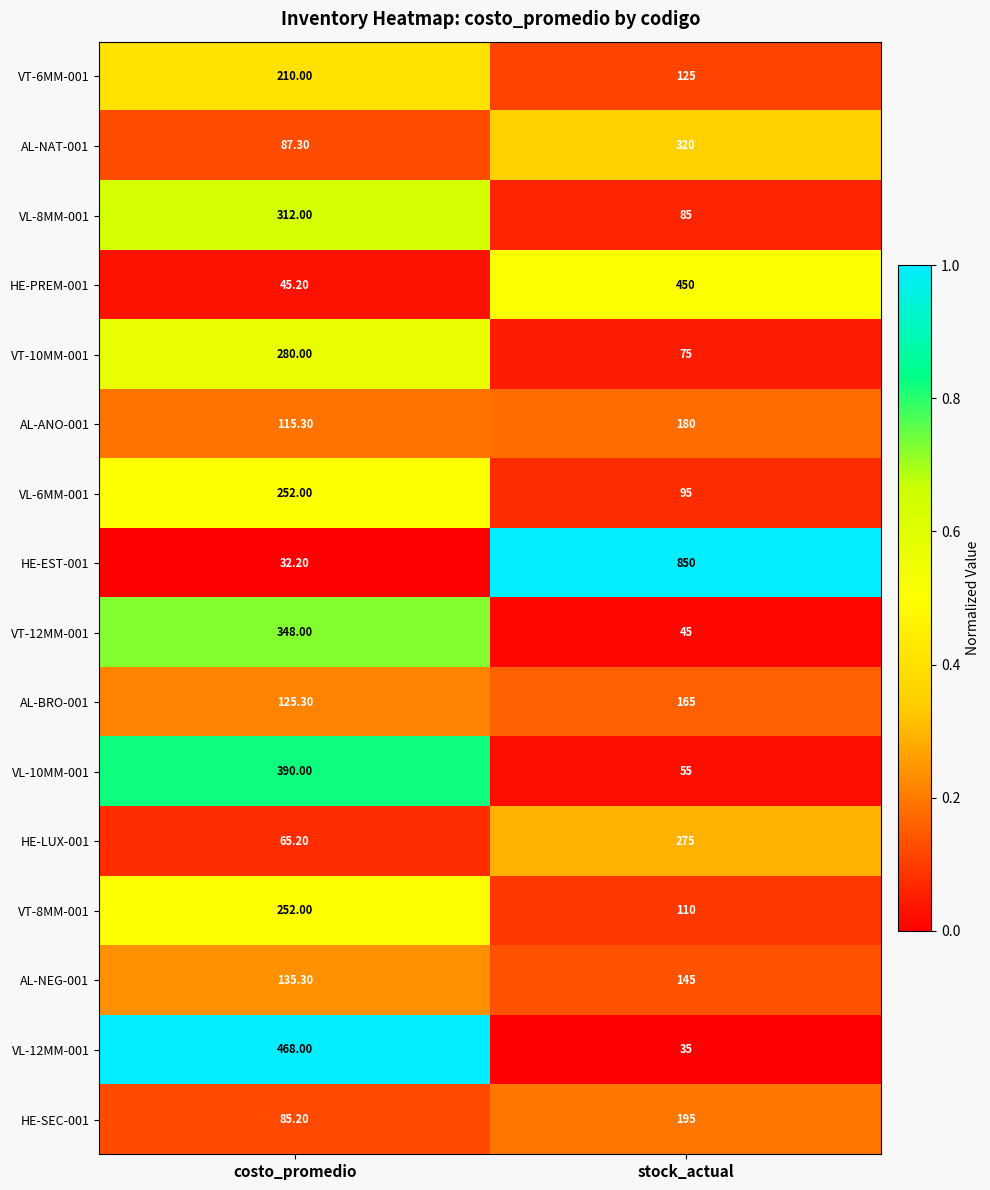

Which category has the lowest value in the VT-10MM-001 series?

stock_actual